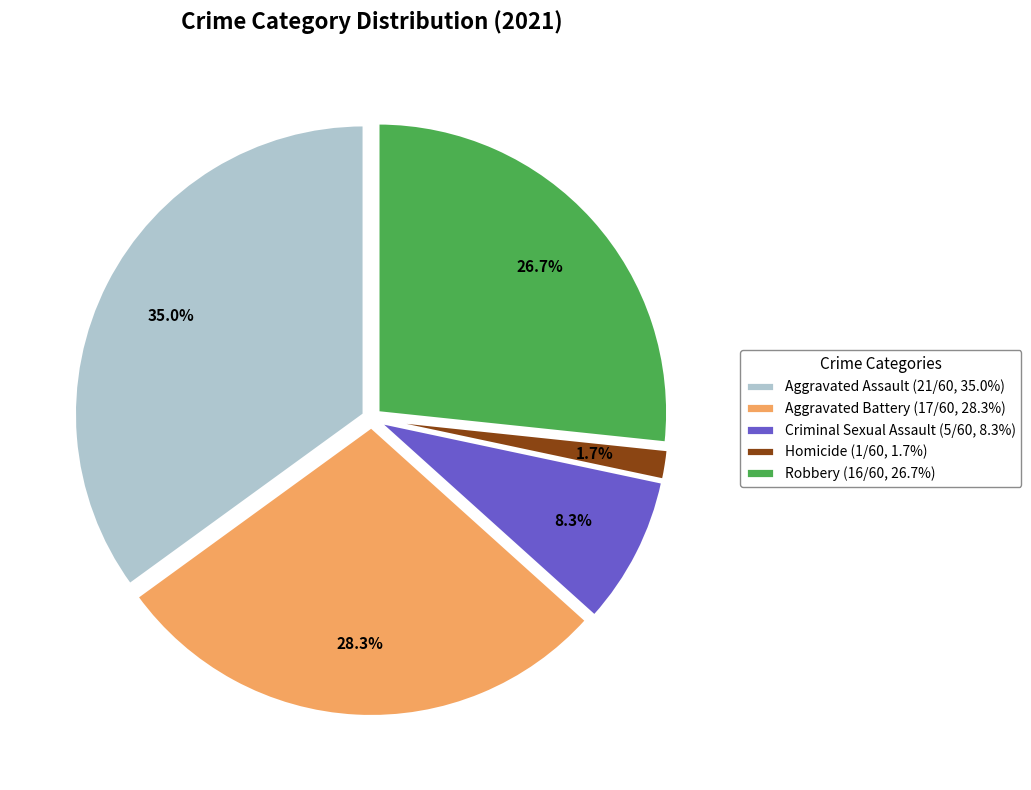

How much of the chart is everything except Aggravated Assault?

65.0%